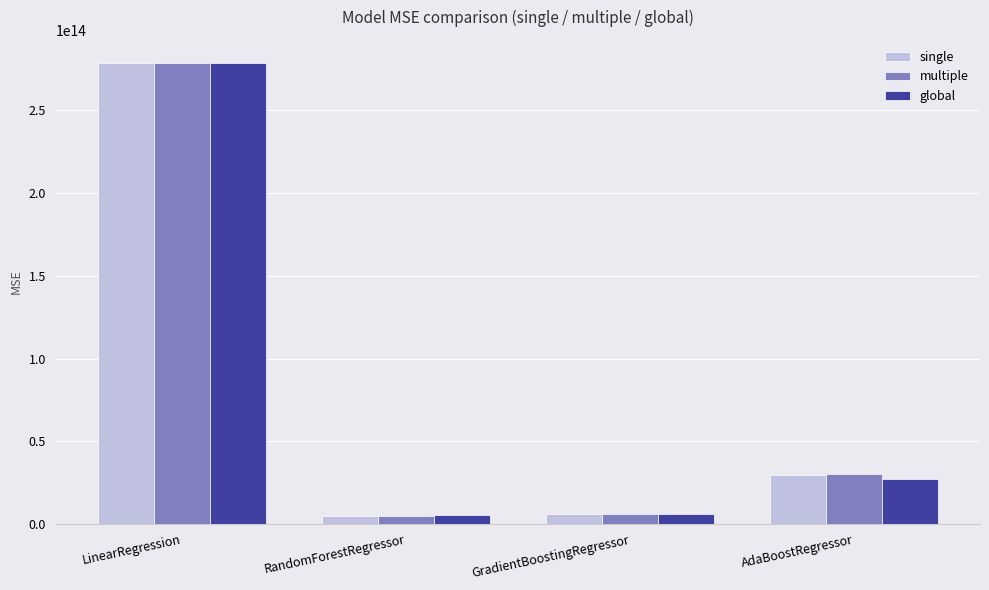

Between GradientBoostingRegressor and AdaBoostRegressor, which series saw the biggest shift?

multiple